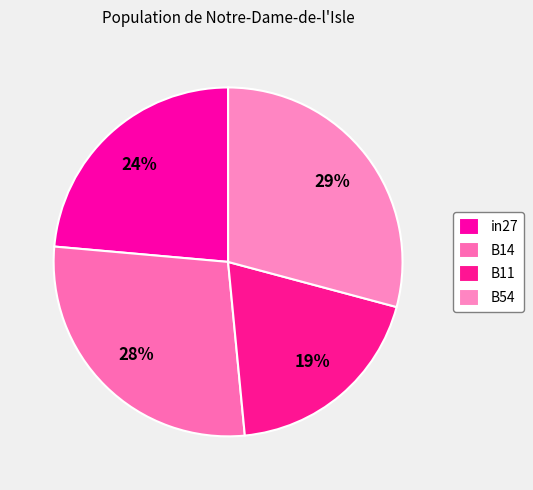

To the nearest percent, what percentage of the pie is B11?

19%